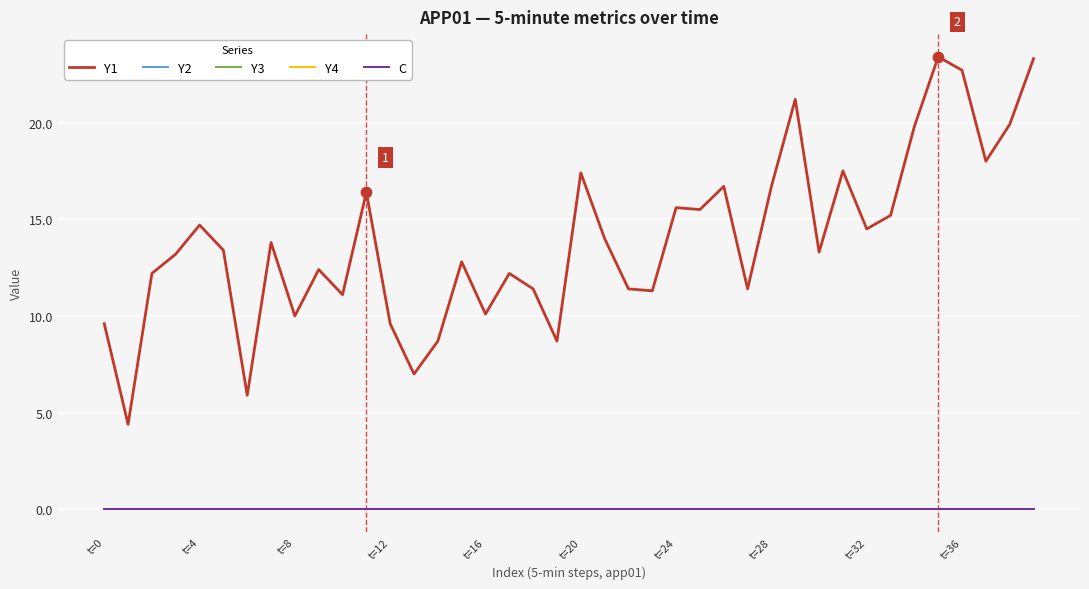

Is this an area chart (filled region under the line)?

No